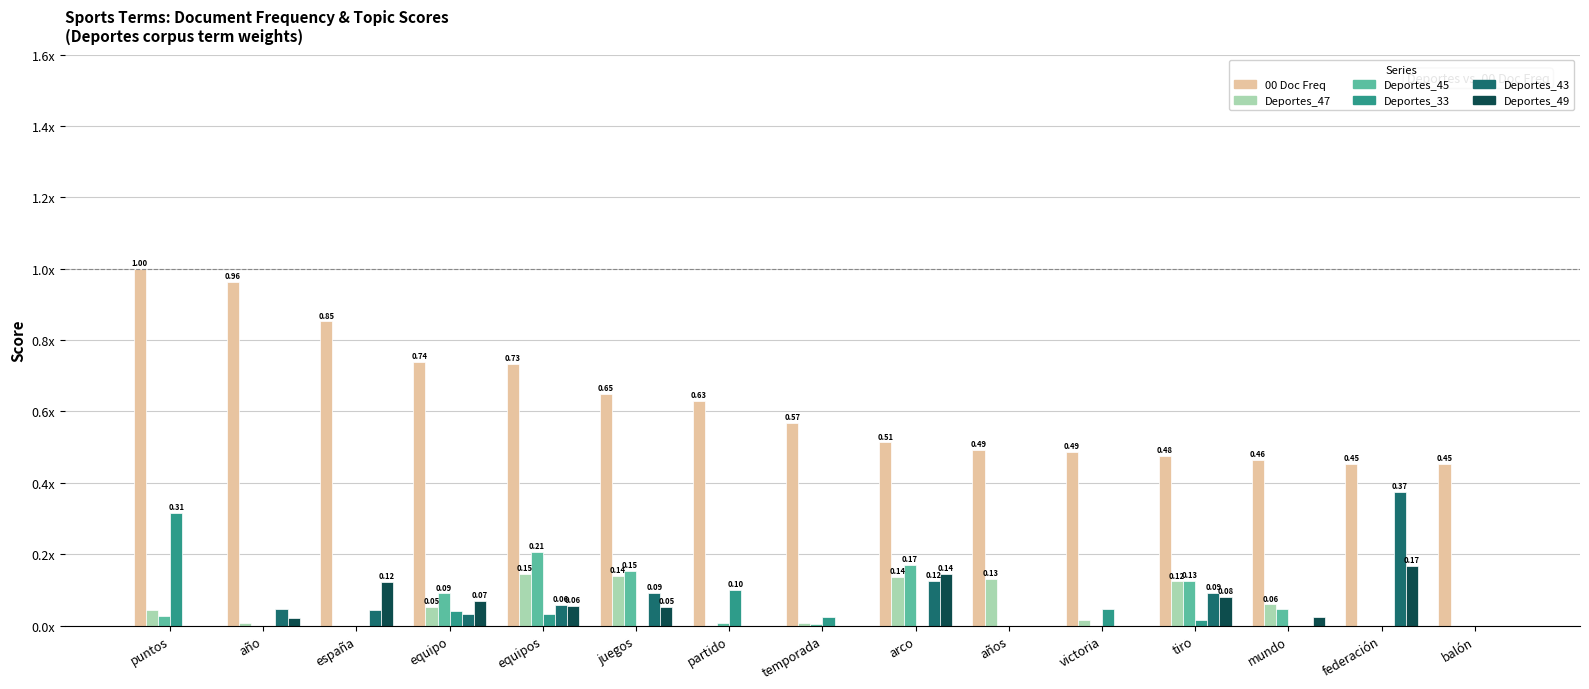

Reading right to left, transcribe all the data shown in this chart.

00 Doc Freq: balón=0.5	federación=0.5	mundo=0.5	tiro=0.5	victoria=0.5	años=0.5	arco=0.5	temporada=0.6	partido=0.6	juegos=0.6	equipos=0.7	equipo=0.7	españa=0.9	año=1.0	puntos=1.0
Deportes_47: balón=0.0	federación=0.0	mundo=0.1	tiro=0.1	victoria=0.0	años=0.1	arco=0.1	temporada=0.0	partido=0.0	juegos=0.1	equipos=0.1	equipo=0.1	españa=0.0	año=0.0	puntos=0.0
Deportes_45: balón=0.0	federación=0.0	mundo=0.0	tiro=0.1	victoria=0.0	años=0.0	arco=0.2	temporada=0.0	partido=0.0	juegos=0.2	equipos=0.2	equipo=0.1	españa=0.0	año=0.0	puntos=0.0
Deportes_33: balón=0.0	federación=0.0	mundo=0.0	tiro=0.0	victoria=0.0	años=0.0	arco=0.0	temporada=0.0	partido=0.1	juegos=0.0	equipos=0.0	equipo=0.0	españa=0.0	año=0.0	puntos=0.3
Deportes_43: balón=0.0	federación=0.4	mundo=0.0	tiro=0.1	victoria=0.0	años=0.0	arco=0.1	temporada=0.0	partido=0.0	juegos=0.1	equipos=0.1	equipo=0.0	españa=0.0	año=0.0	puntos=0.0
Deportes_49: balón=0.0	federación=0.2	mundo=0.0	tiro=0.1	victoria=0.0	años=0.0	arco=0.1	temporada=0.0	partido=0.0	juegos=0.1	equipos=0.1	equipo=0.1	españa=0.1	año=0.0	puntos=0.0